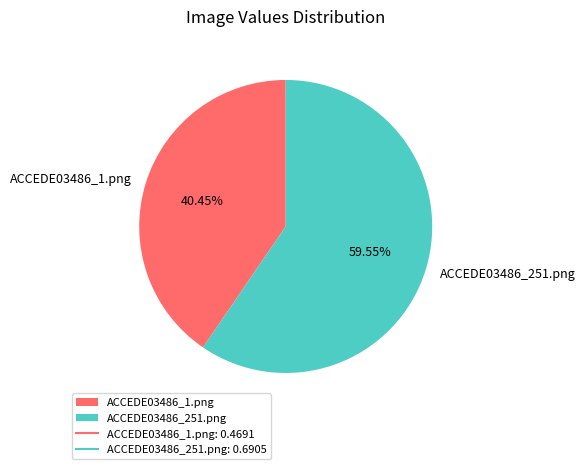

To the nearest percent, what percentage of the pie is ACCEDE03486_1.png?

40%